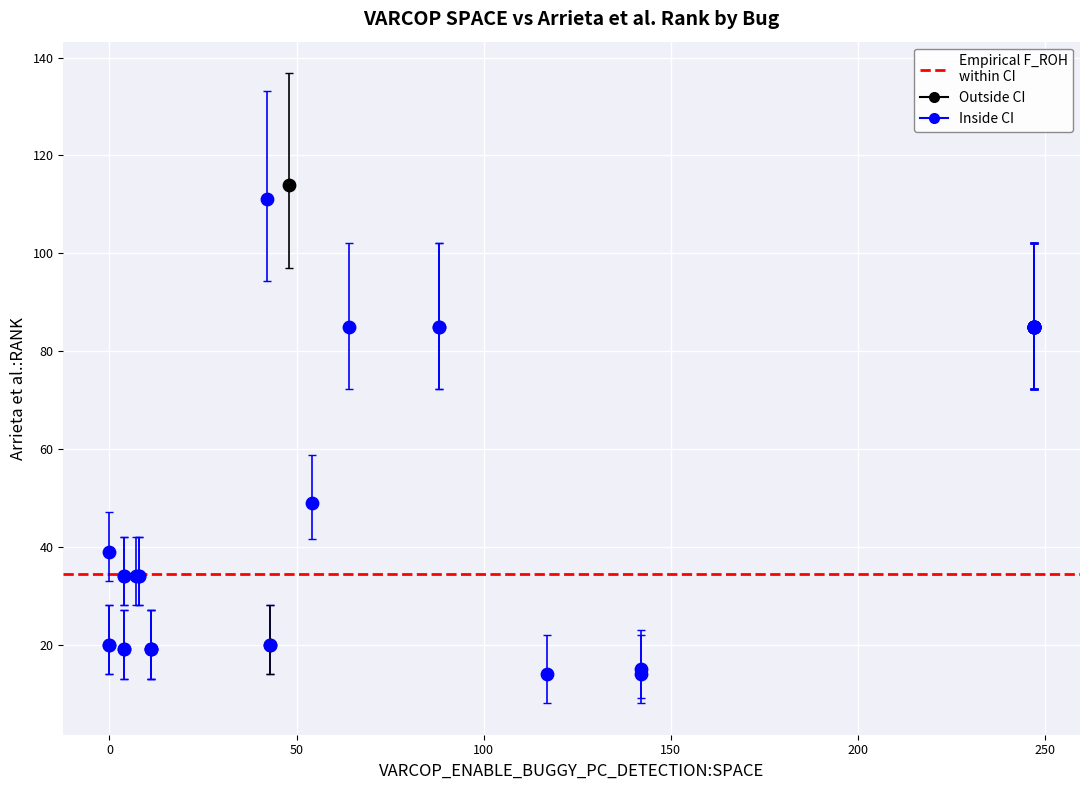

Which series has the largest Y range (max minus min)?

Inside CI